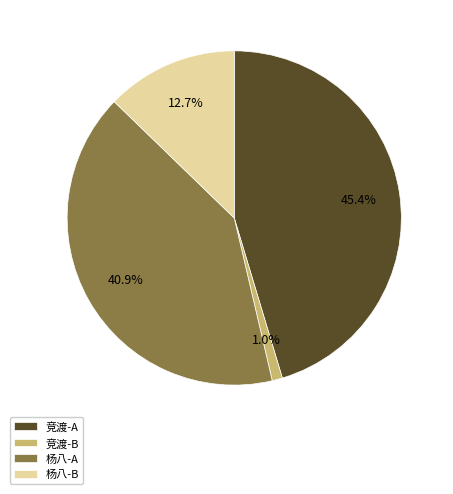

Does 杨八-A represent more than half of the total?

No